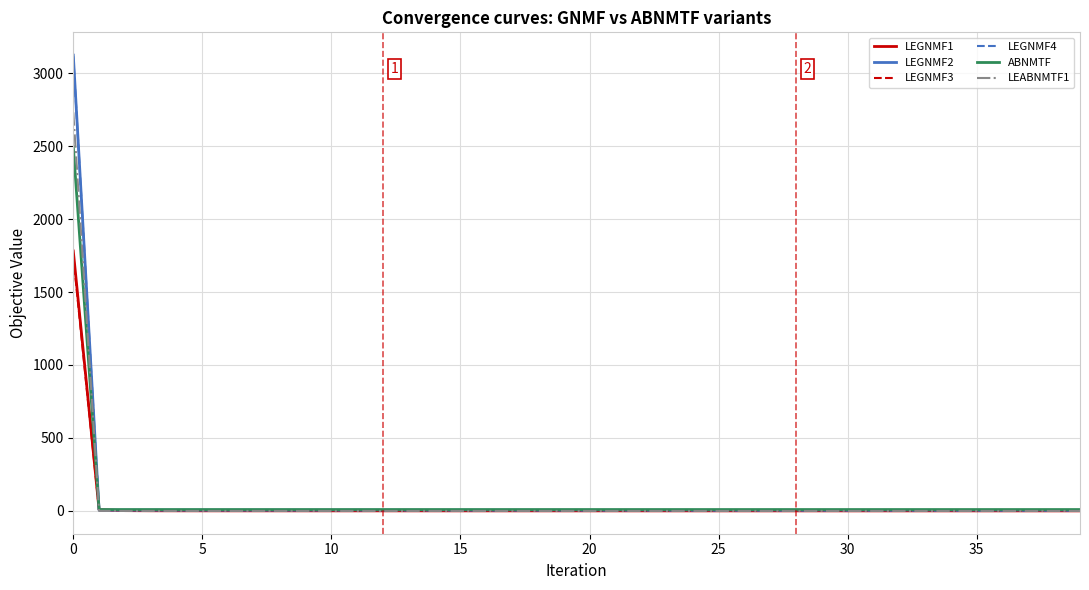

Which series has the widest spread of values?

LEGNMF2